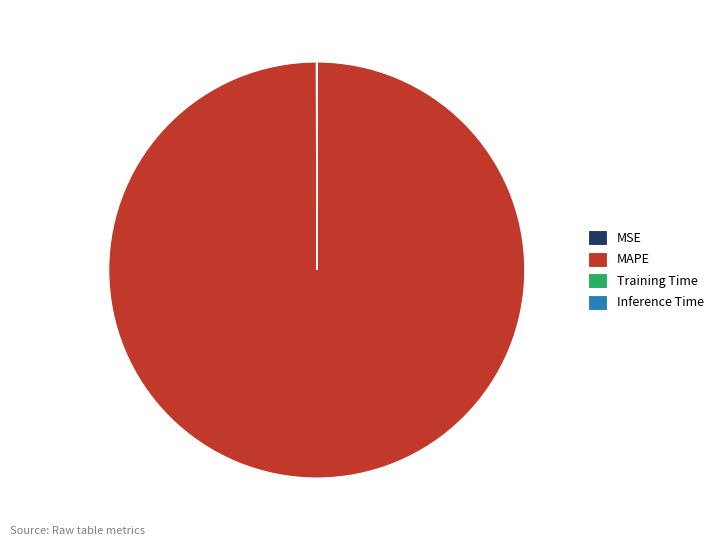

What is the largest slice in the pie chart?

MAPE